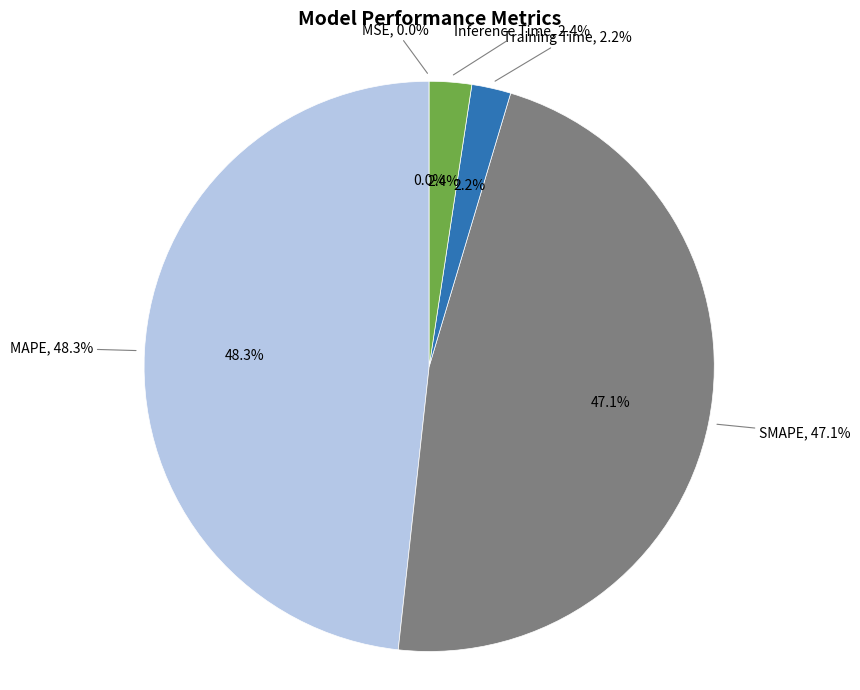

Do SMAPE and MSE together represent more than half of the pie?

No